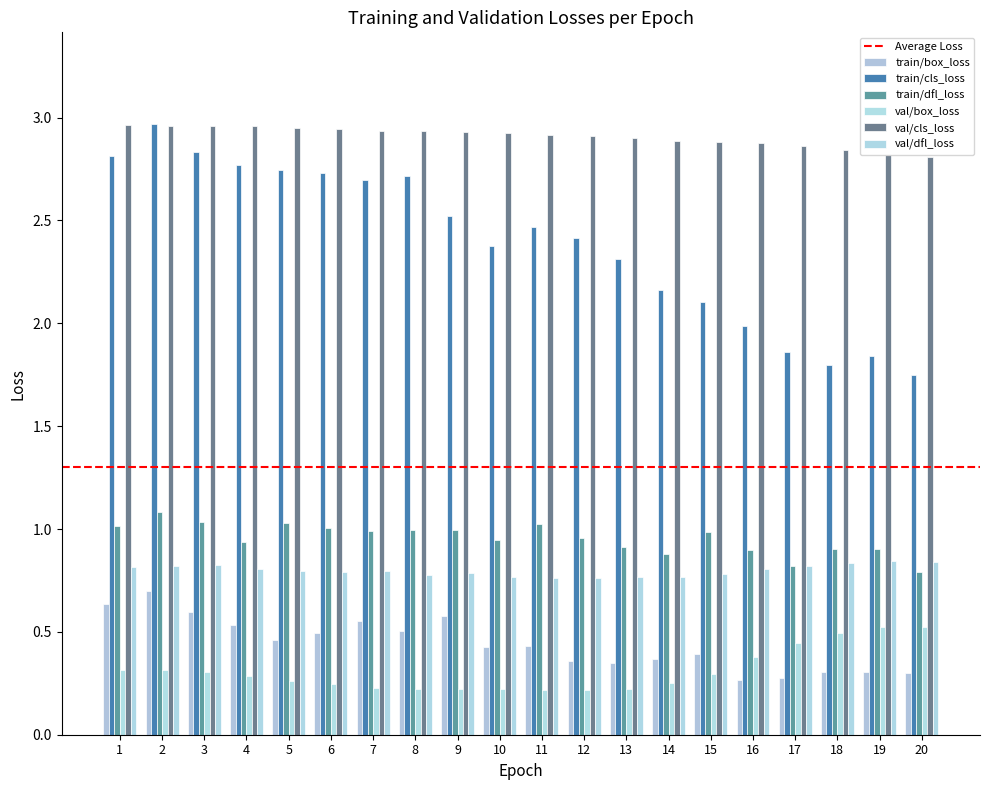

Does the chart contain any negative values?

No